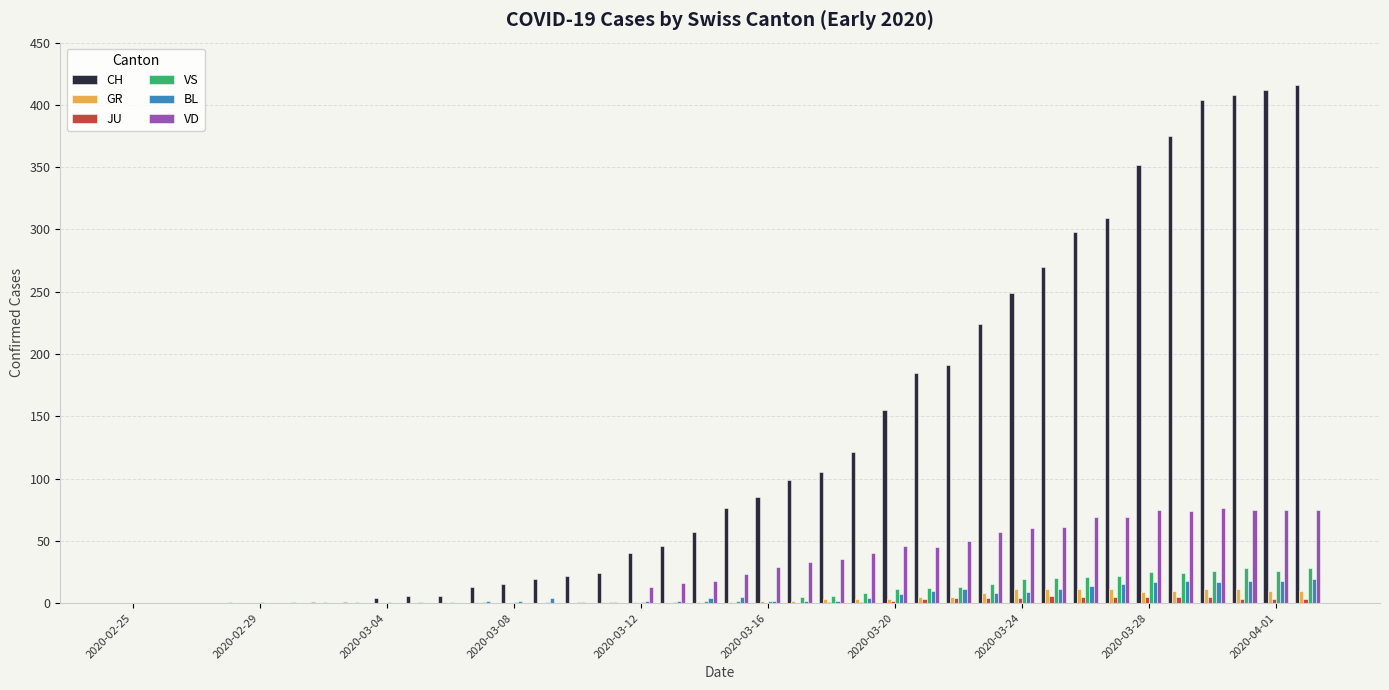

Are the bars grouped side by side (vs. stacked)?

Yes